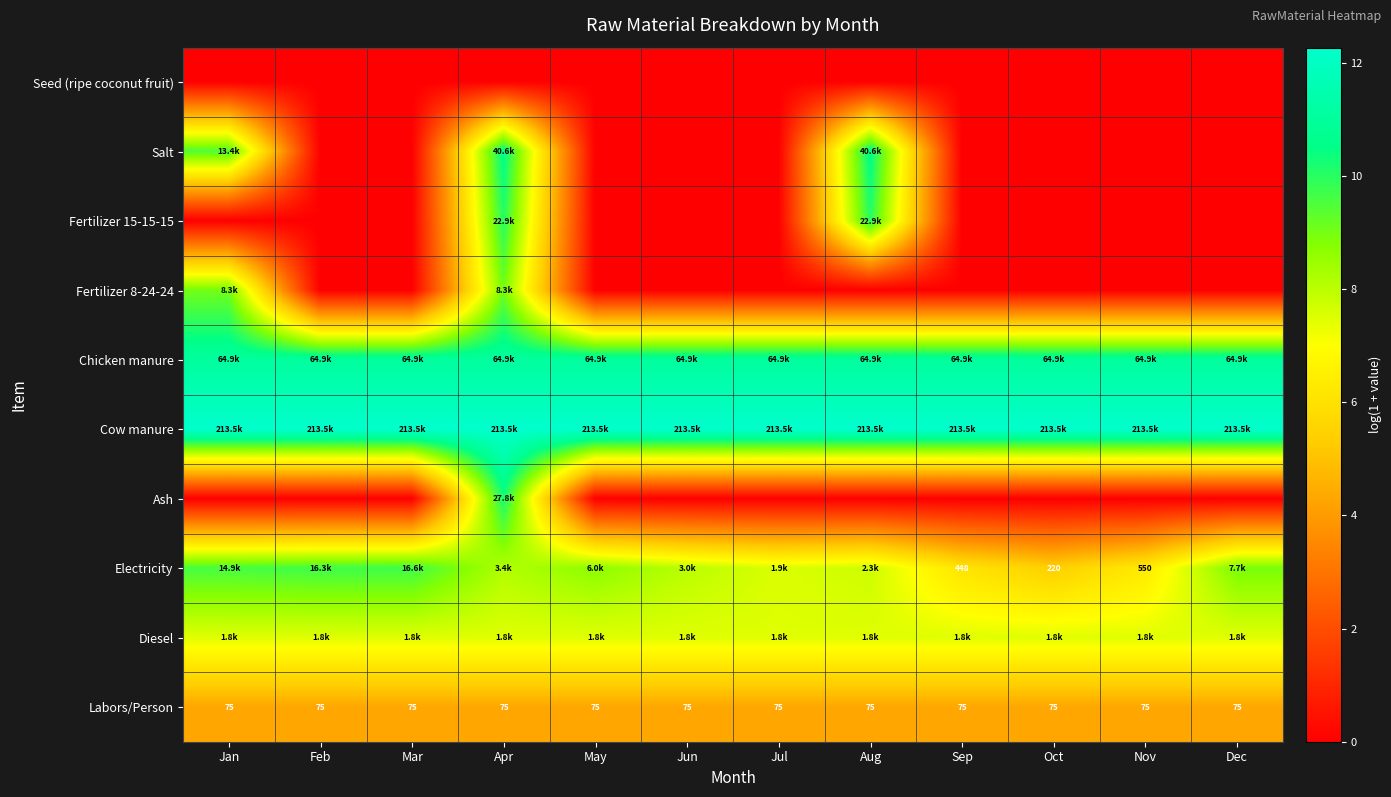

At Jun, list the series in order from largest to smallest.

Cow manure, Chicken manure, Electricity, Diesel, Labors/Person, Seed (ripe coconut fruit), Salt, Fertilizer 15-15-15, Fertilizer 8-24-24, Ash